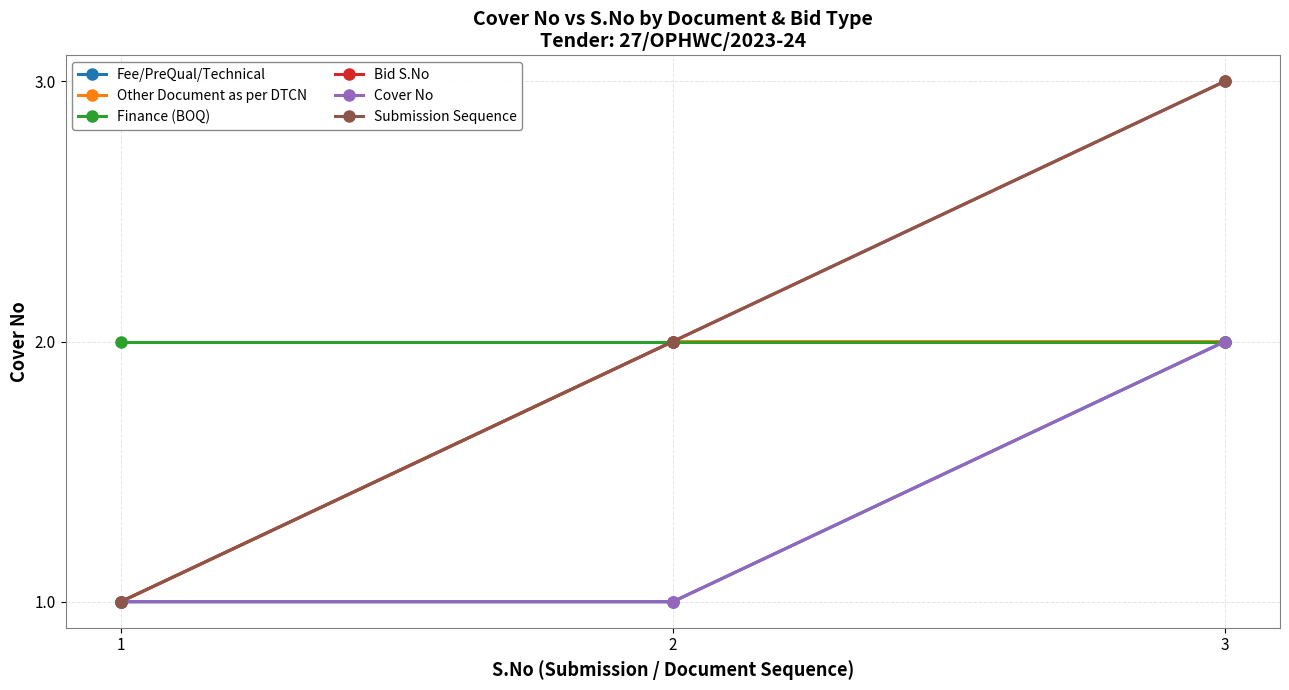

Between 2 and 3, which series saw the biggest shift?

Fee/PreQual/Technical